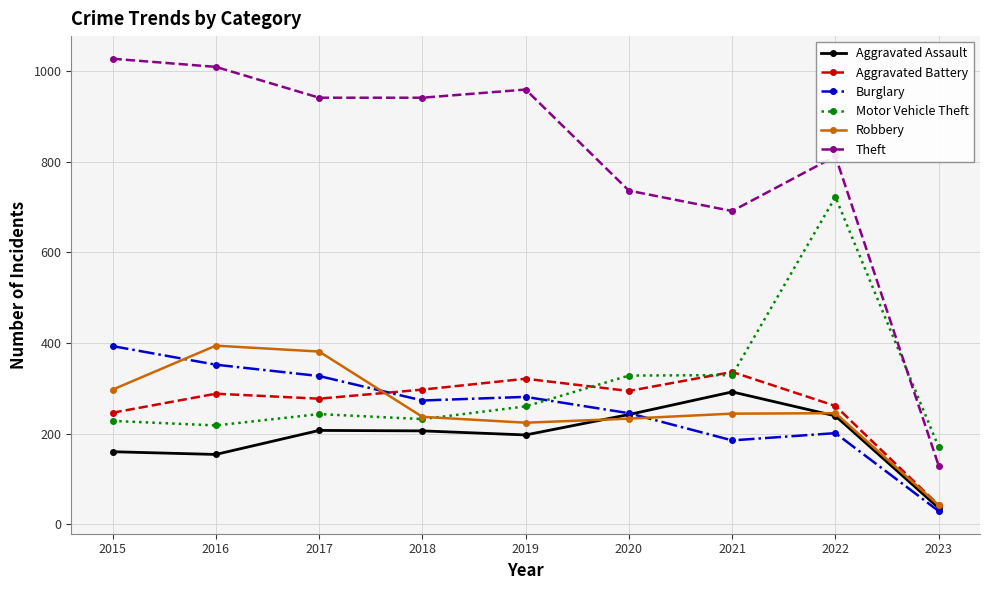

The value of Motor Vehicle Theft at 2018 is 333. True or false?

False